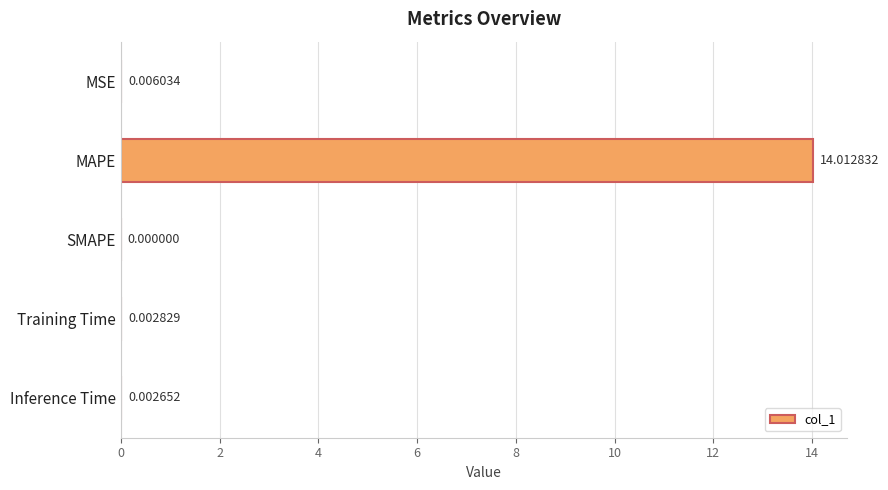

Which has a higher value, SMAPE or Inference Time?

Inference Time